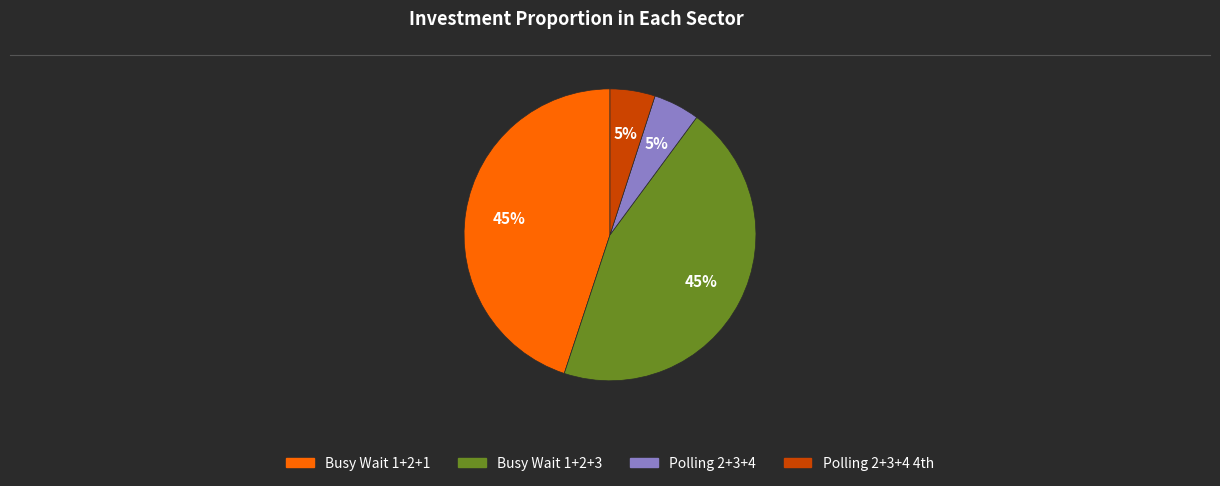

To the nearest percent, what is the difference between the largest and smallest slice percentages?

40%